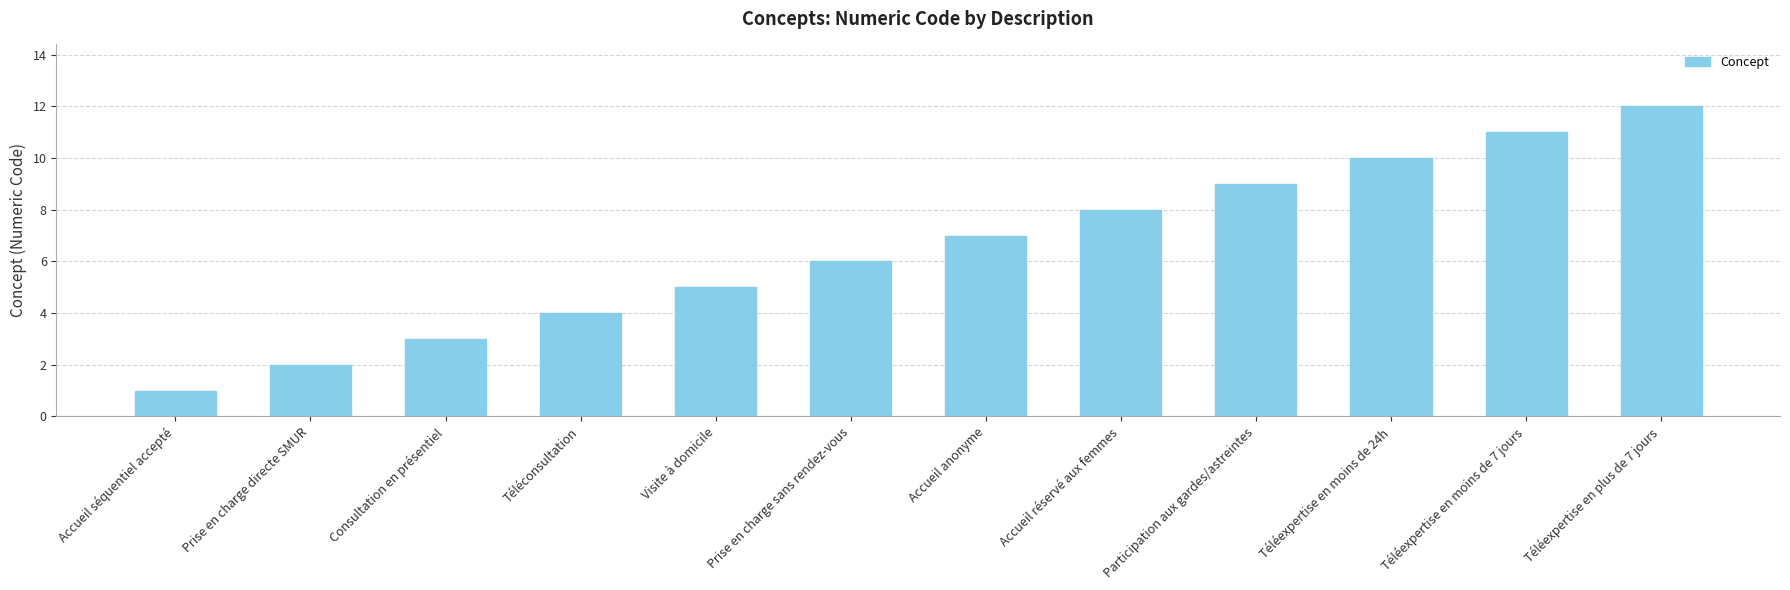

Is it true that the value at Téléexpertise en moins de 7 jours is 17?

False